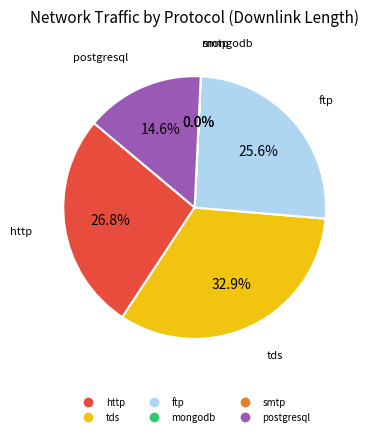

Which category has the biggest portion of the pie?

tds